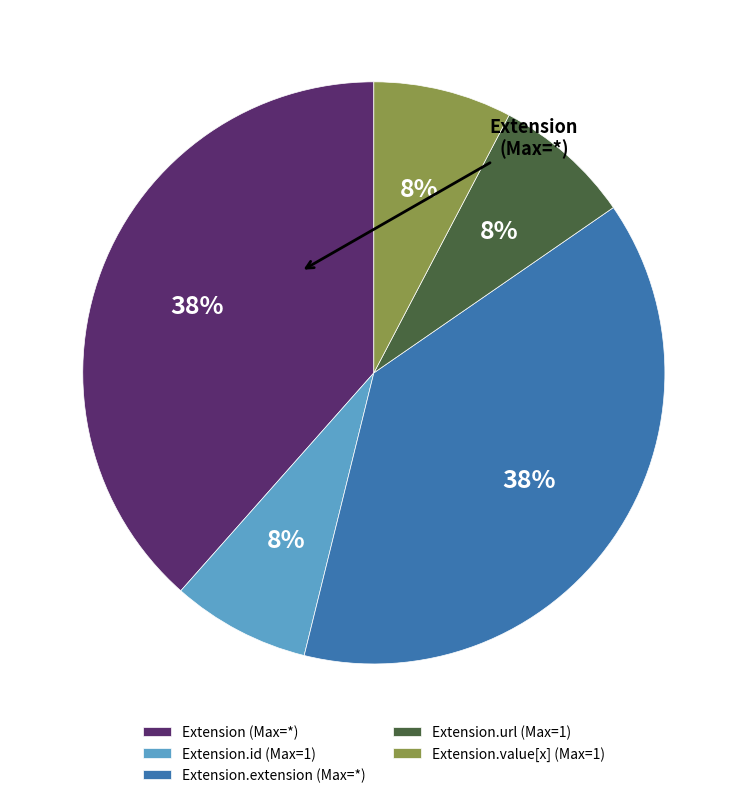

Is there any slice that represents more than half of the pie?

No